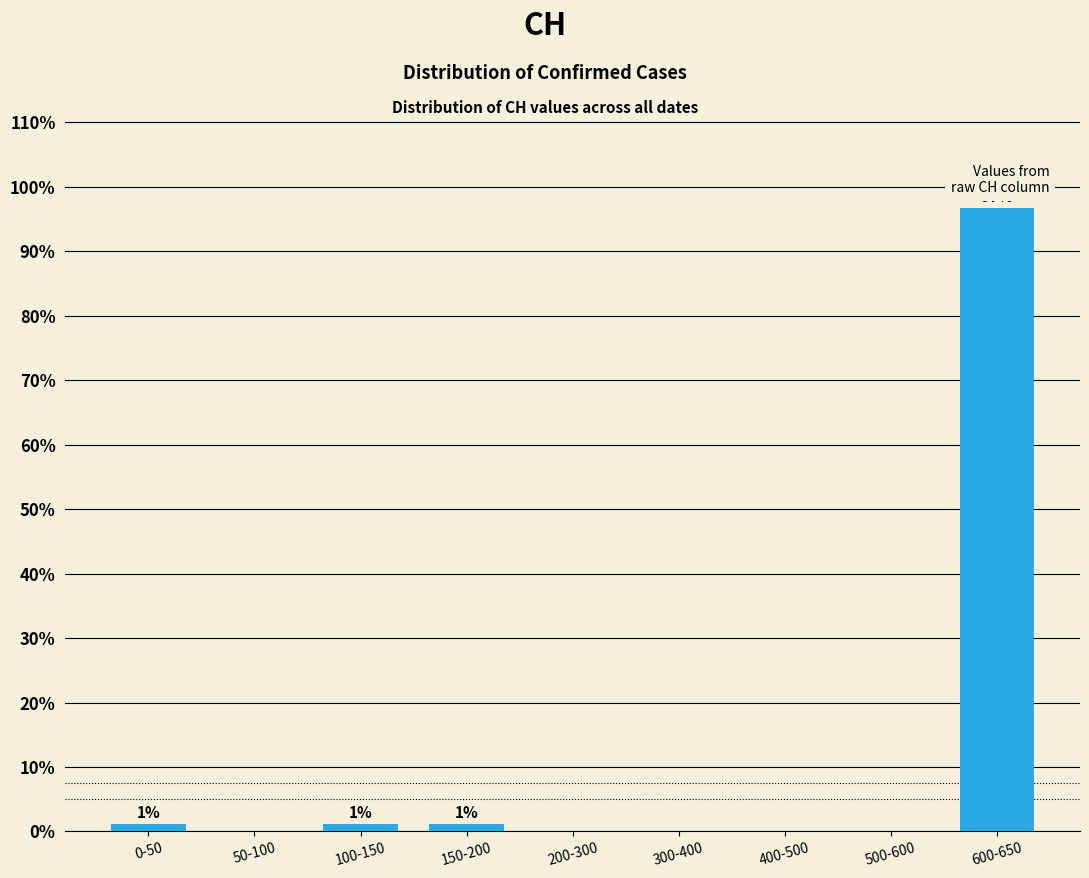

Reading right to left, list all the values displayed in this chart.

600-650=96.6	500-600=0.0	400-500=0.0	300-400=0.0	200-300=0.0	150-200=1.1	100-150=1.1	50-100=0.0	0-50=1.1